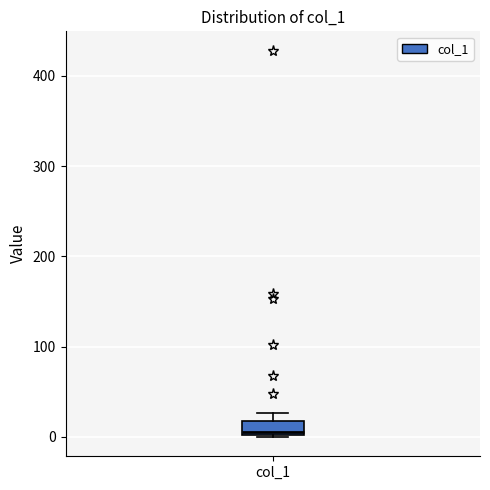

Where does the median line of the box for col_1 sit on the y-axis? The values are not printed on the chart, so give them approximately, as read against the axis.

10